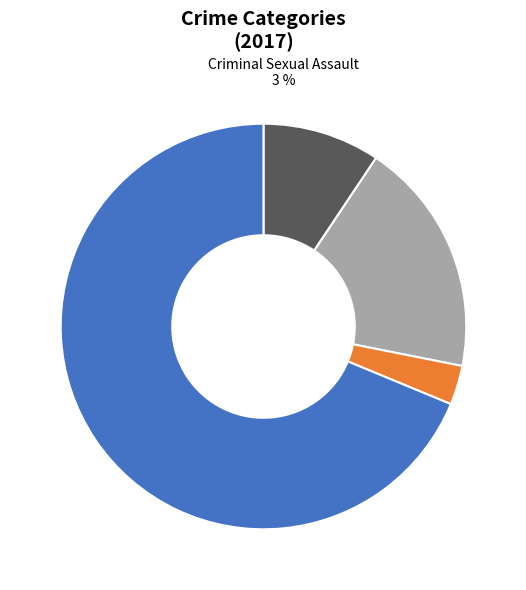

To the nearest percent, what is the difference between the Robbery and Aggravated Assault slice percentages?

59%